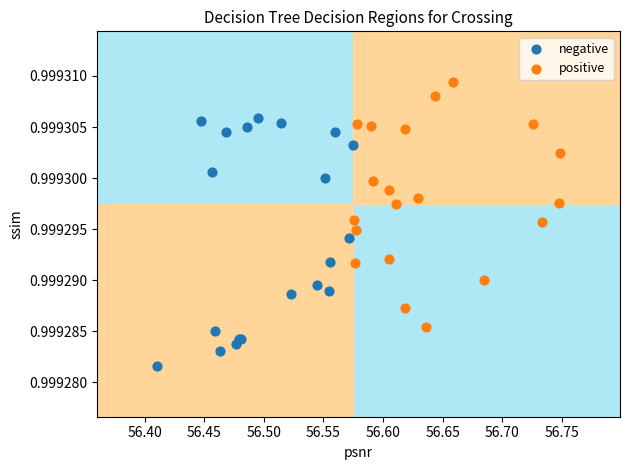

Which series contains the highest Y value?

positive